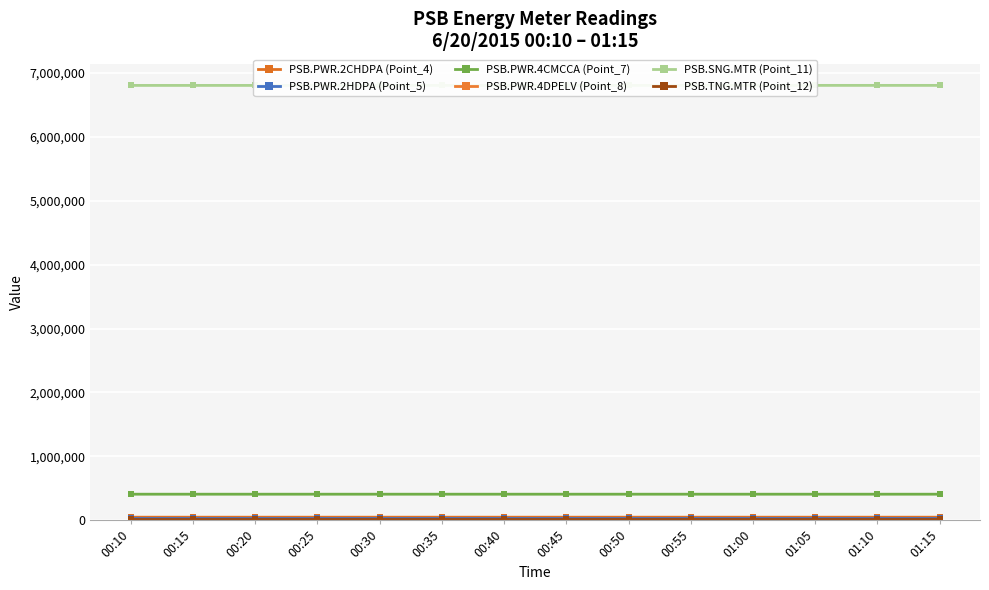

The PSB.PWR.4CMCCA (Point_7) series shows 95138 at 00:30. True or false?

False